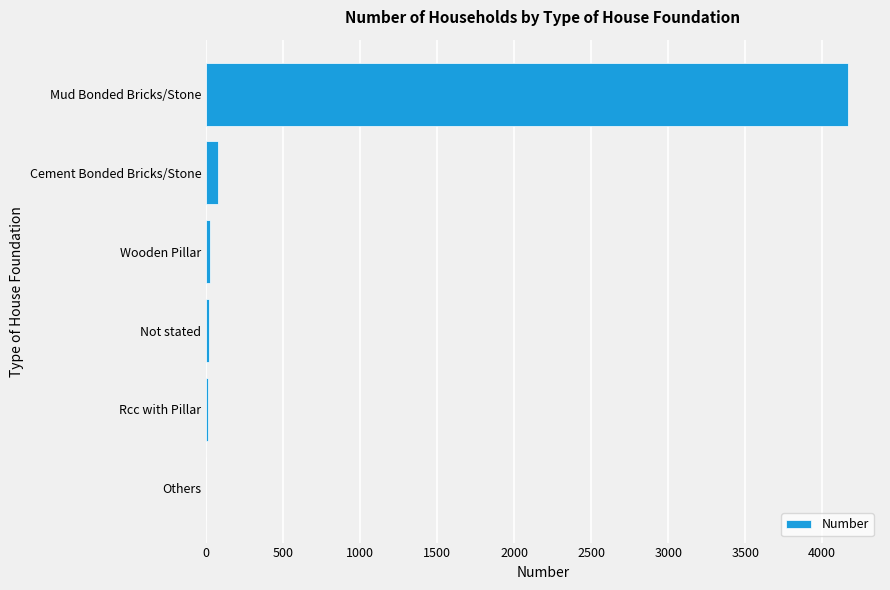

At which category does the chart reach its peak across all series?

Mud Bonded Bricks/Stone